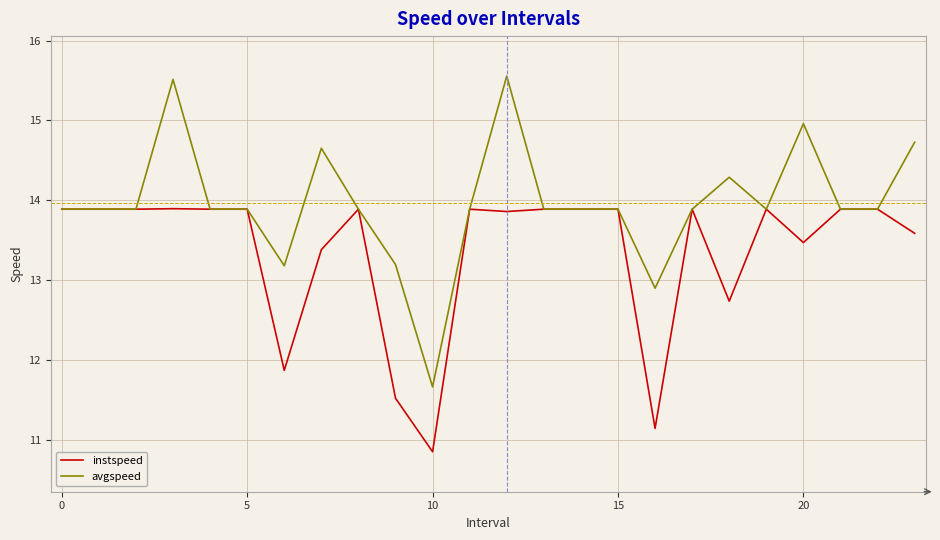

What is the highest value of the avgspeed series?

15.6